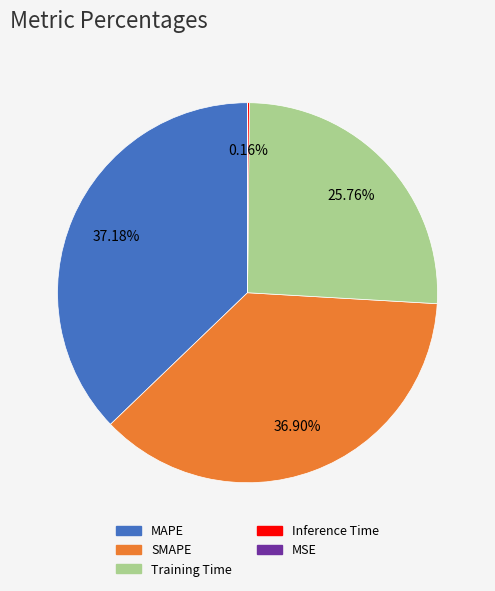

Is there a majority slice in this chart?

No